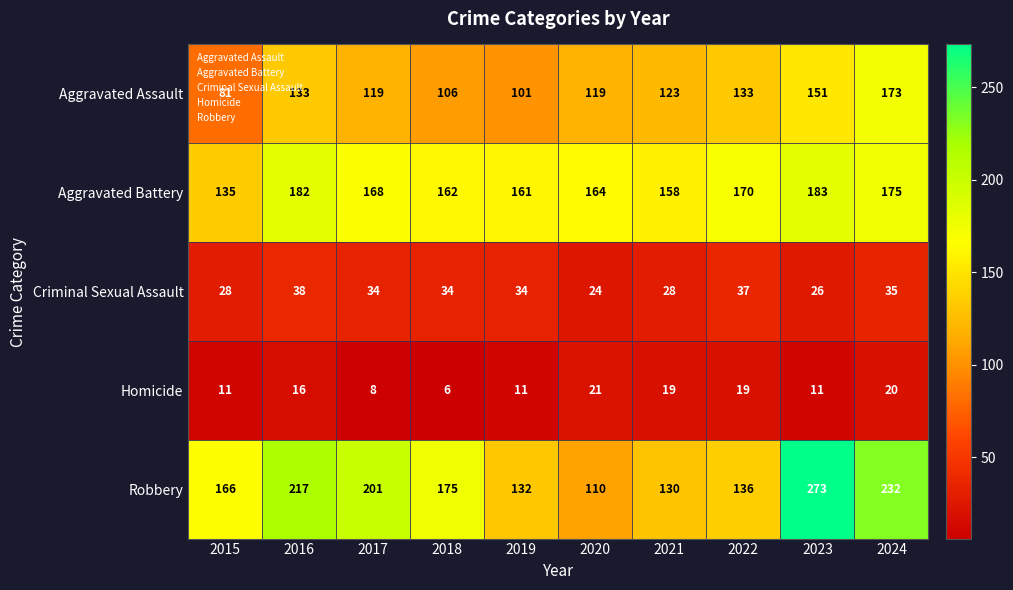

How many series are shown in this chart?

5